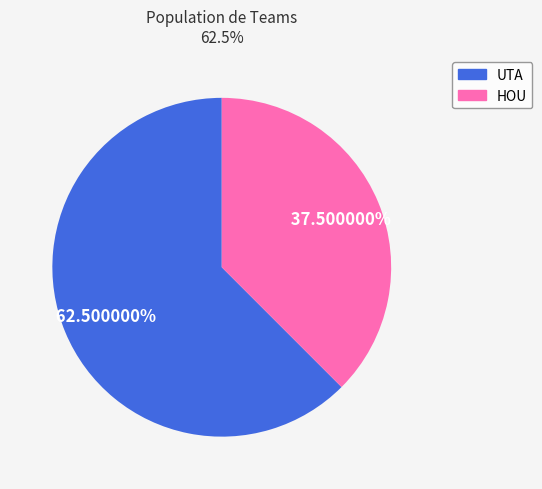

True or false: HOU accounts for 49% of the total.

False